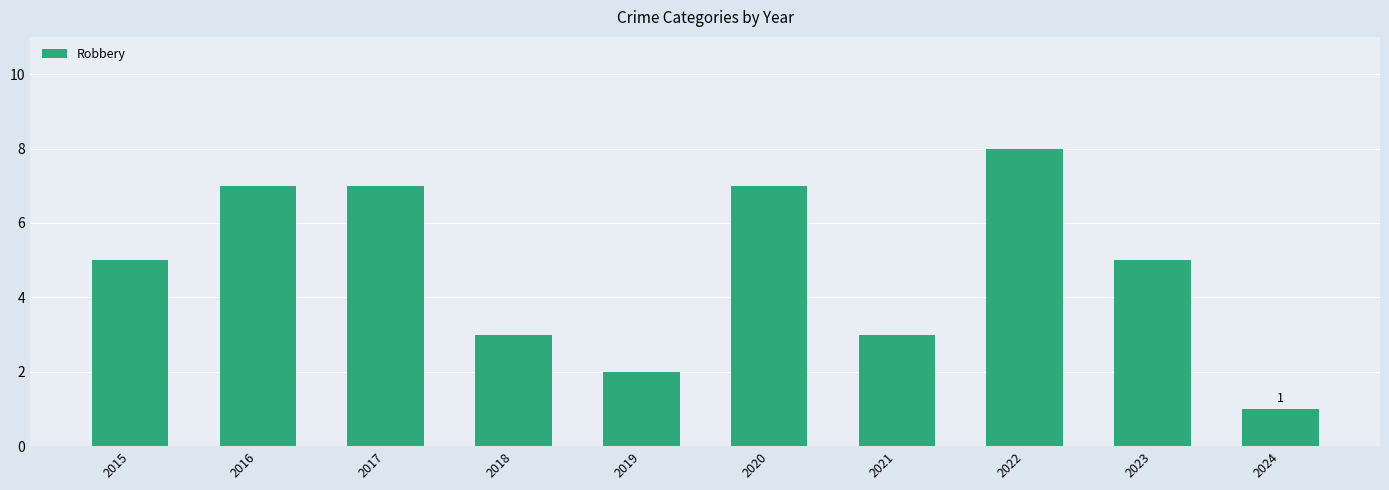

Approximately how many times larger is the value at 2017 compared to 2021?

2.3